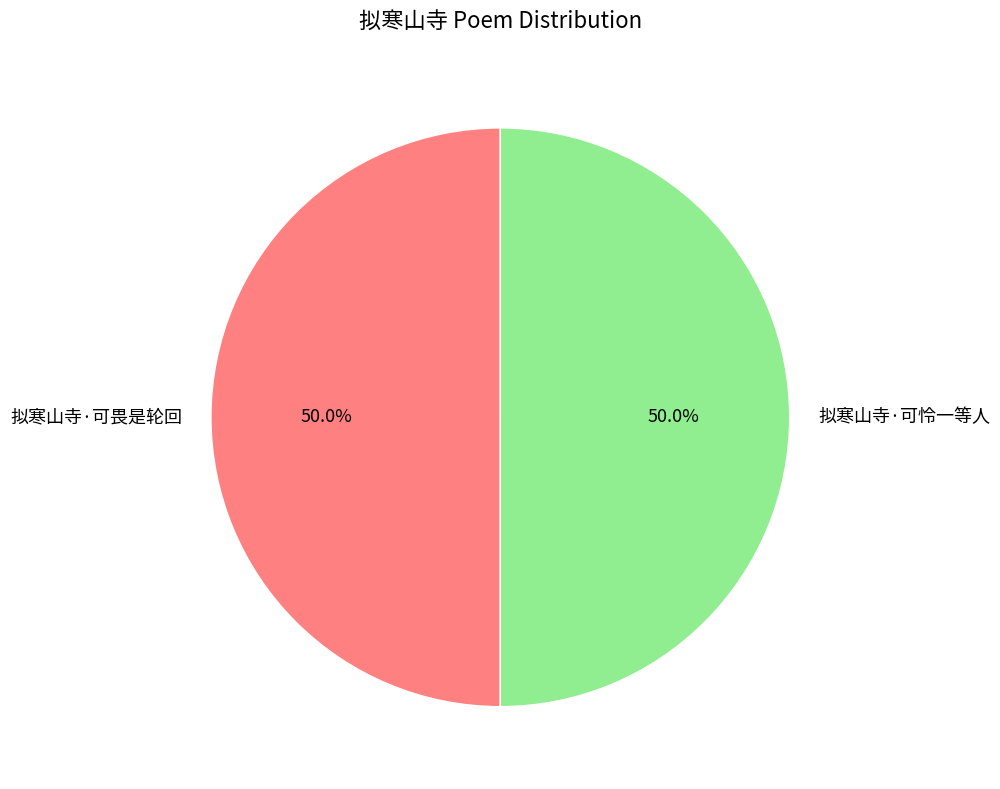

True or false: 拟寒山寺·可畏是轮回 accounts for 50% of the total.

True